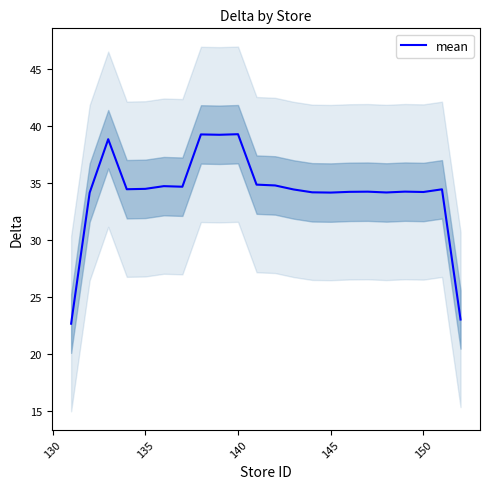

What is the greatest value displayed?

39.3